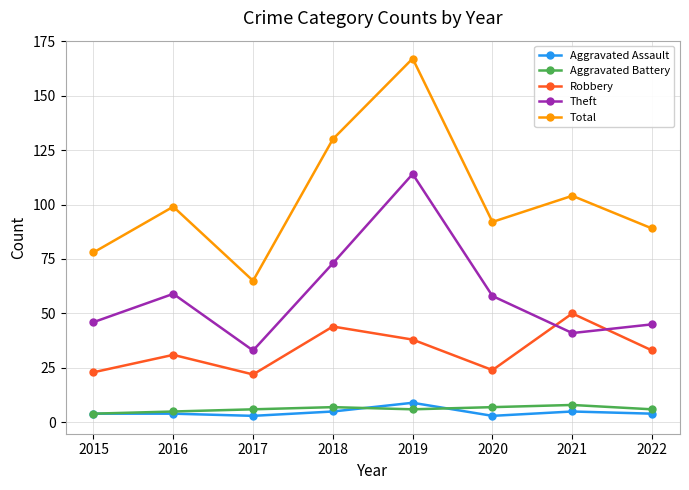

Rank the series at 2021 from highest to lowest value.

Total, Robbery, Theft, Aggravated Battery, Aggravated Assault